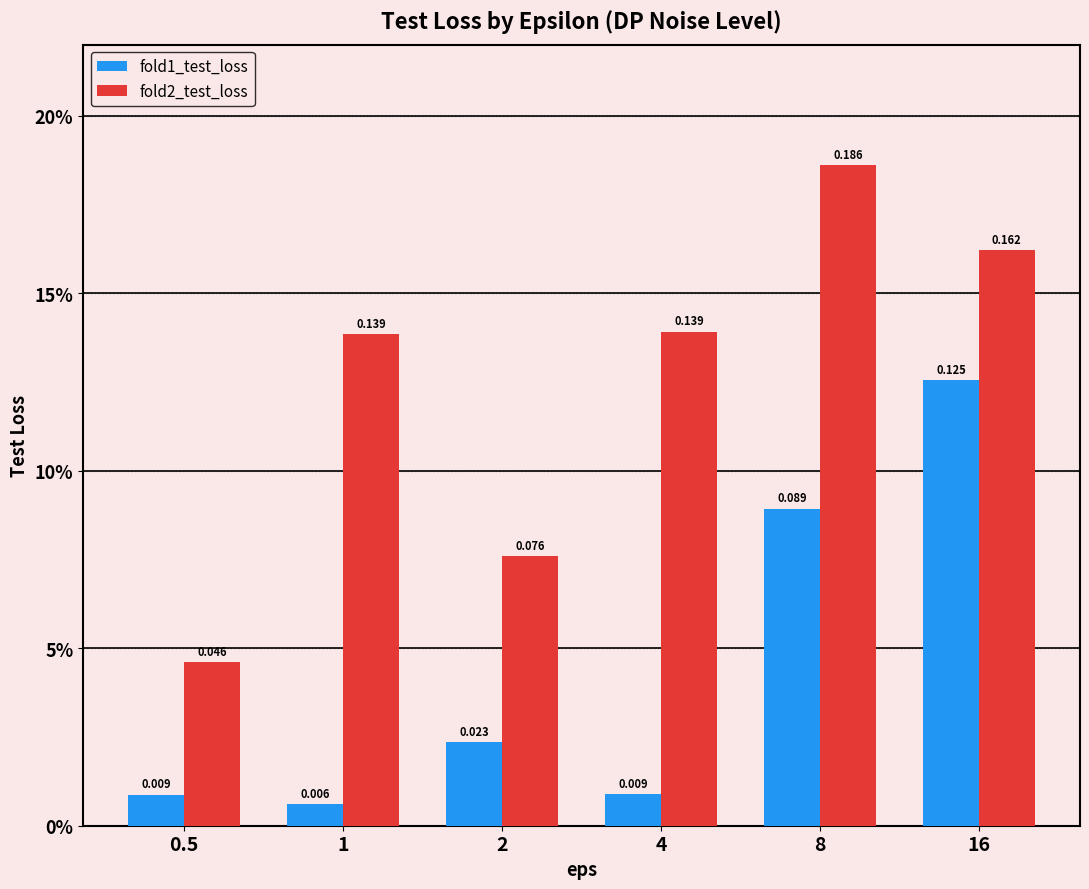

Does the chart contain any negative values?

No